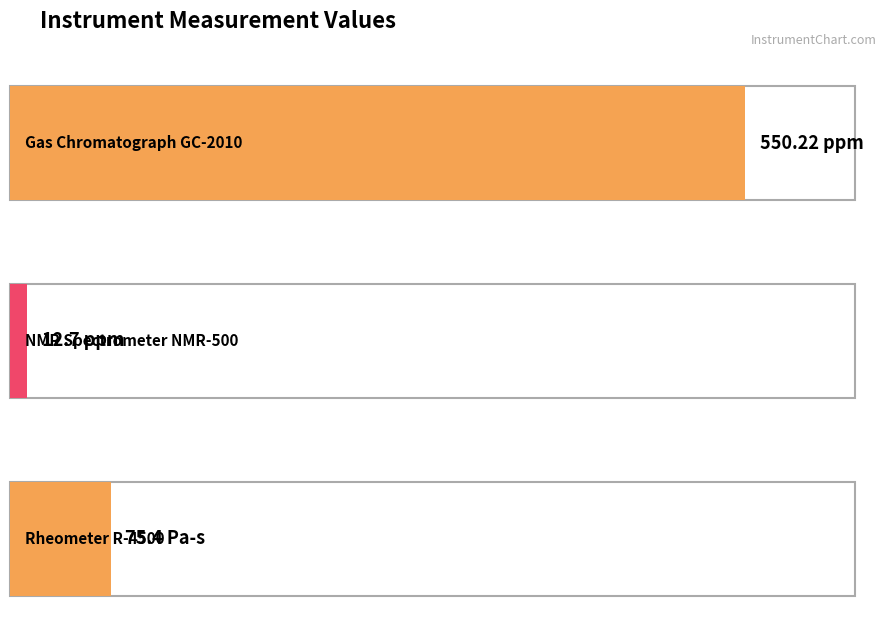

What is the label of the 3rd bar from the right?

Gas Chromatograph GC-2010